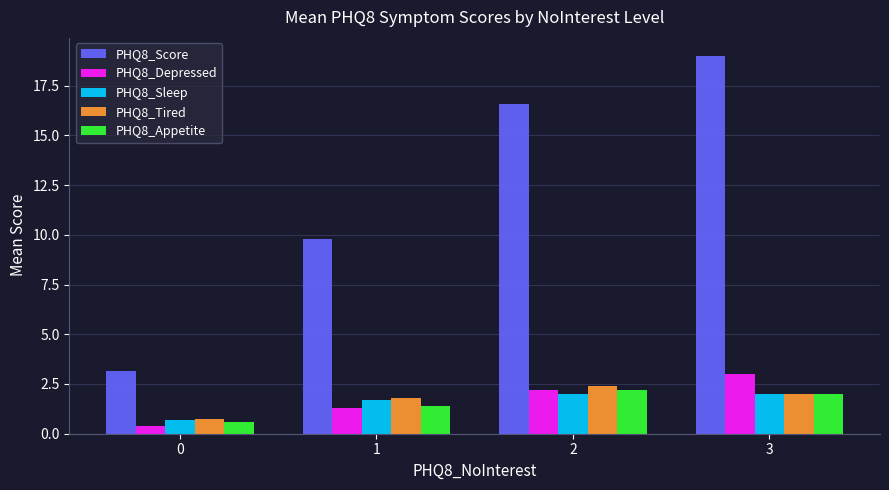

Is the value of PHQ8_Appetite at 1 greater than the value of PHQ8_Depressed at 2?

No